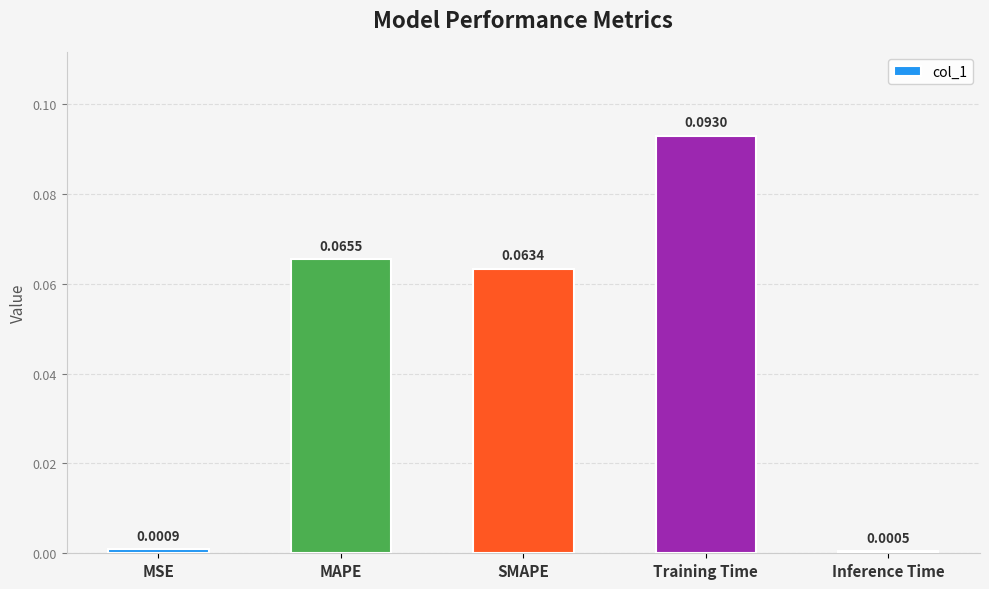

At which label is the value closest to 0?

Inference Time